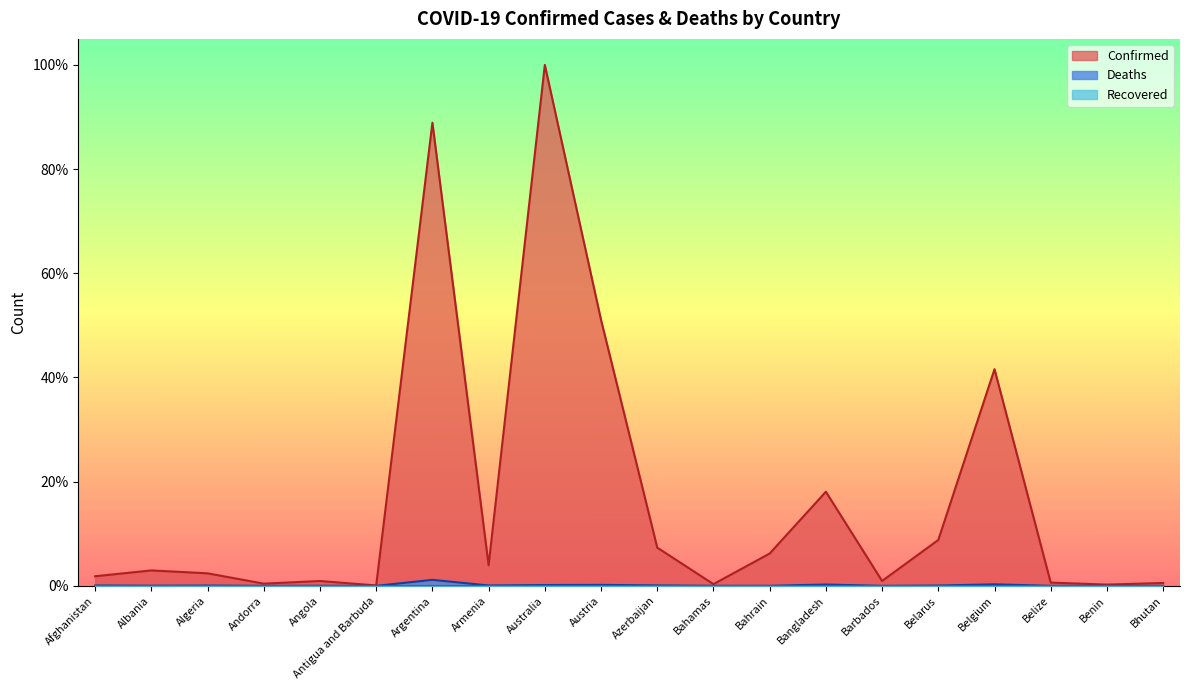

At how many categories does at least one series exceed 32?

4